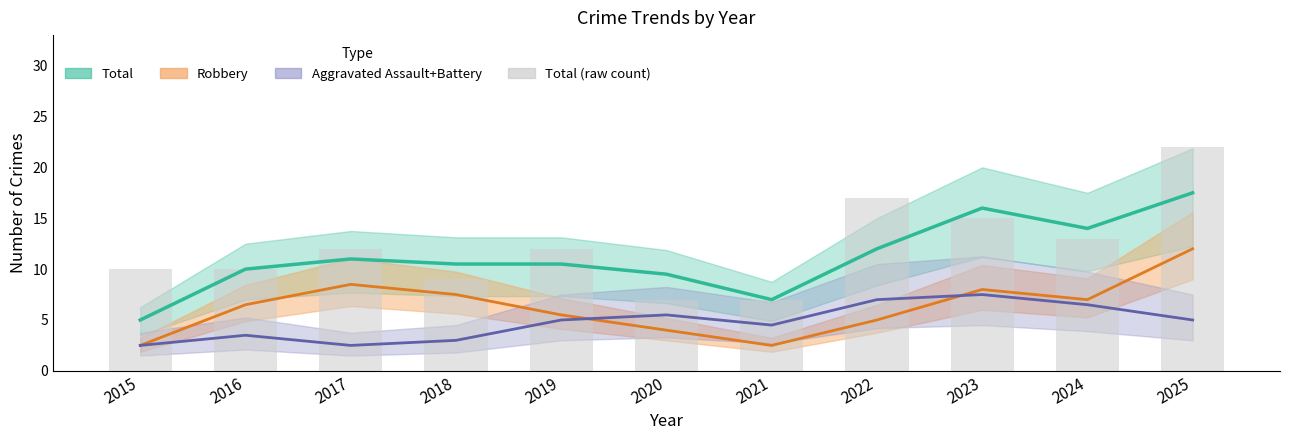

Reading left to right, extract all data points from this chart.

Total: 2015=5.0	2016=10.0	2017=11.0	2018=10.5	2019=10.5	2020=9.5	2021=7.0	2022=12.0	2023=16.0	2024=14.0	2025=17.5
Robbery: 2015=2.5	2016=6.5	2017=8.5	2018=7.5	2019=5.5	2020=4.0	2021=2.5	2022=5.0	2023=8.0	2024=7.0	2025=12.0
Aggravated Assault+Battery: 2015=2.5	2016=3.5	2017=2.5	2018=3.0	2019=5.0	2020=5.5	2021=4.5	2022=7.0	2023=7.5	2024=6.5	2025=5.0
Total (raw): 2015=10.0	2016=10.0	2017=12.0	2018=9.0	2019=12.0	2020=7.0	2021=7.0	2022=17.0	2023=15.0	2024=13.0	2025=22.0